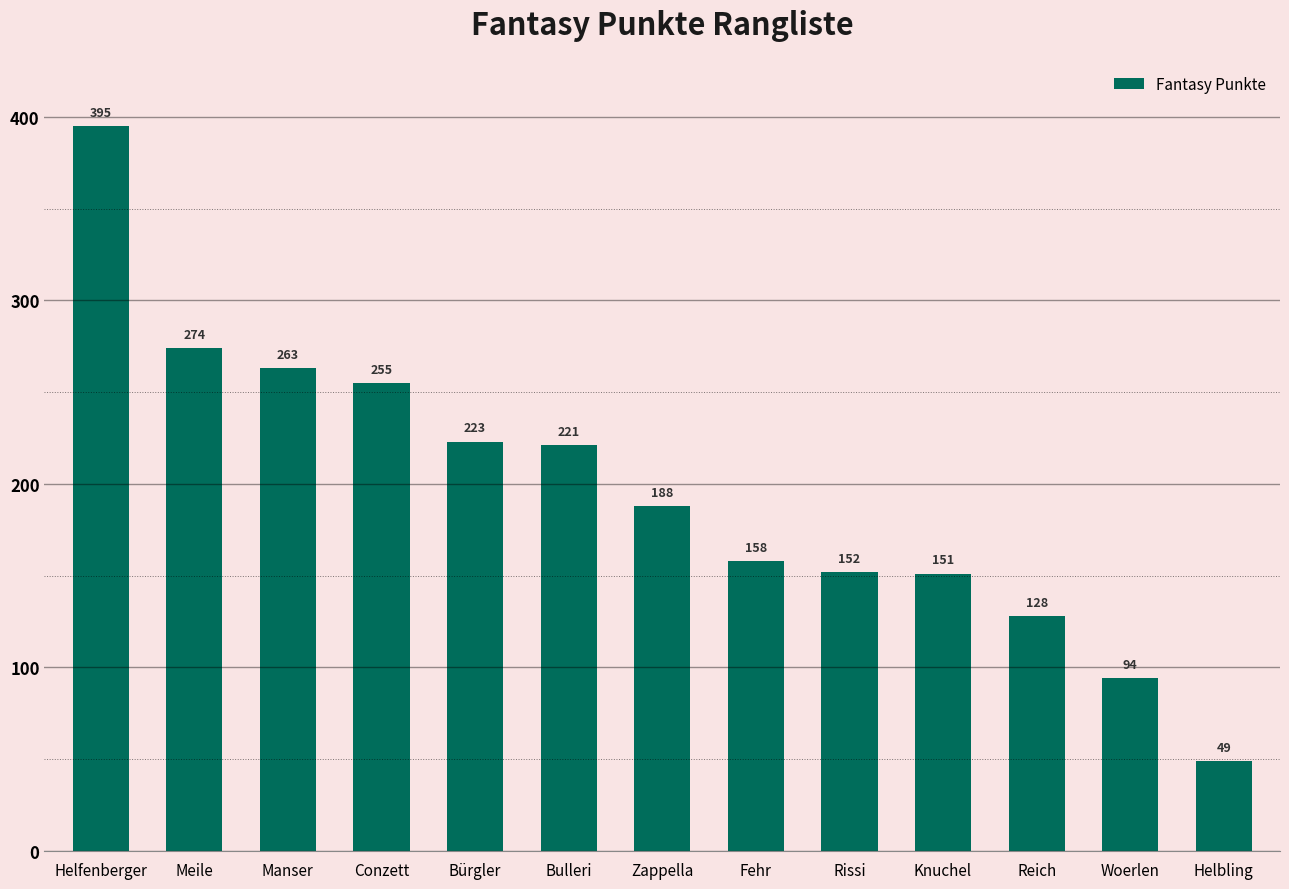

What is the value of the 3rd bar from the left?

263